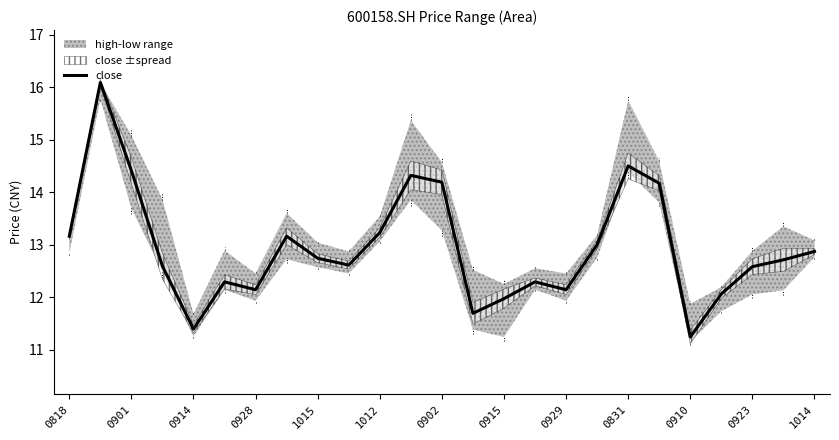

The value of close at 0929 is 12.1. True or false?

True